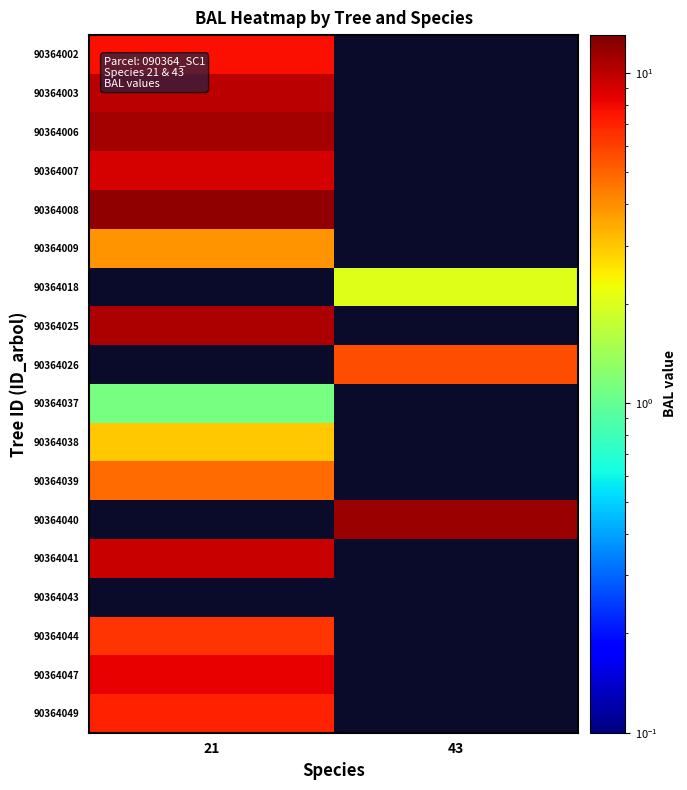

Which label corresponds to the smallest value in the chart?

43